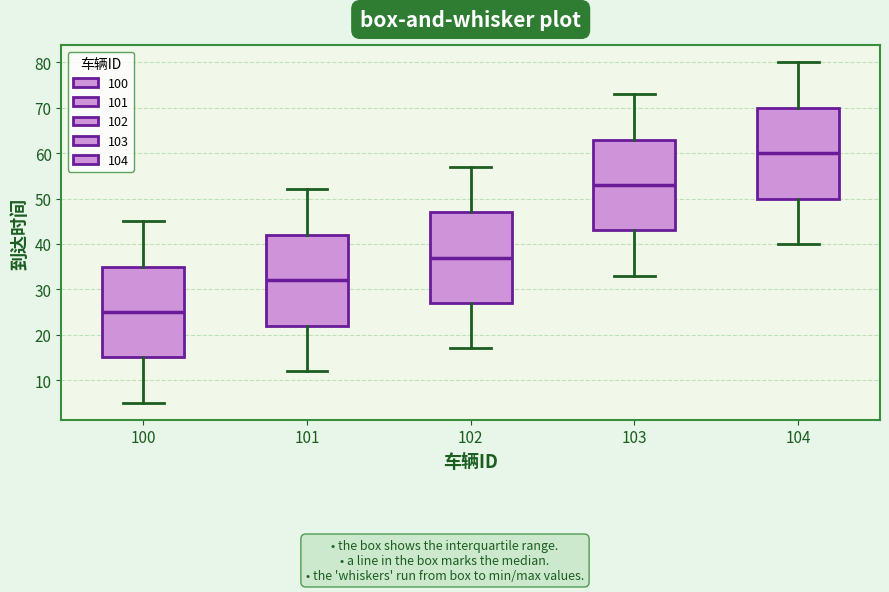

Reading left to right, transcribe this box plot: for each box, give where its median line is, the range the box spans, and where its two whiskers end, as read against the y-axis. The values are not printed on the chart, so give them approximately, as read against the axis.

100: median 25, box 15 to 35, whiskers 5 to 45
101: median 32, box 22 to 42, whiskers 12 to 52
102: median 37, box 27 to 47, whiskers 17 to 57
103: median 53, box 43 to 63, whiskers 33 to 73
104: median 60, box 50 to 70, whiskers 40 to 80